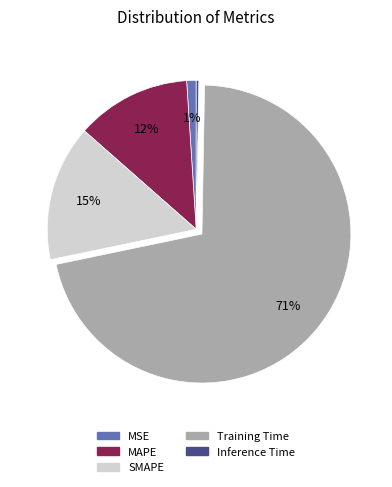

Count the number of slices in the pie.

5